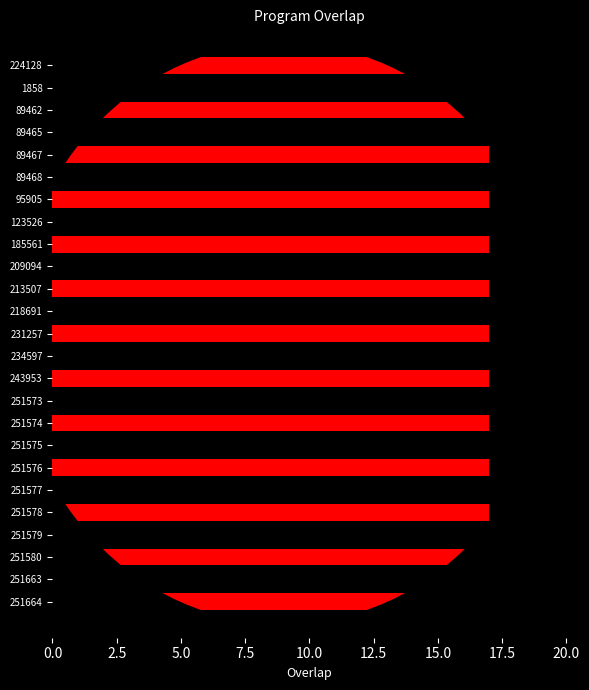

What is the value of the 8th bar from the top?

17